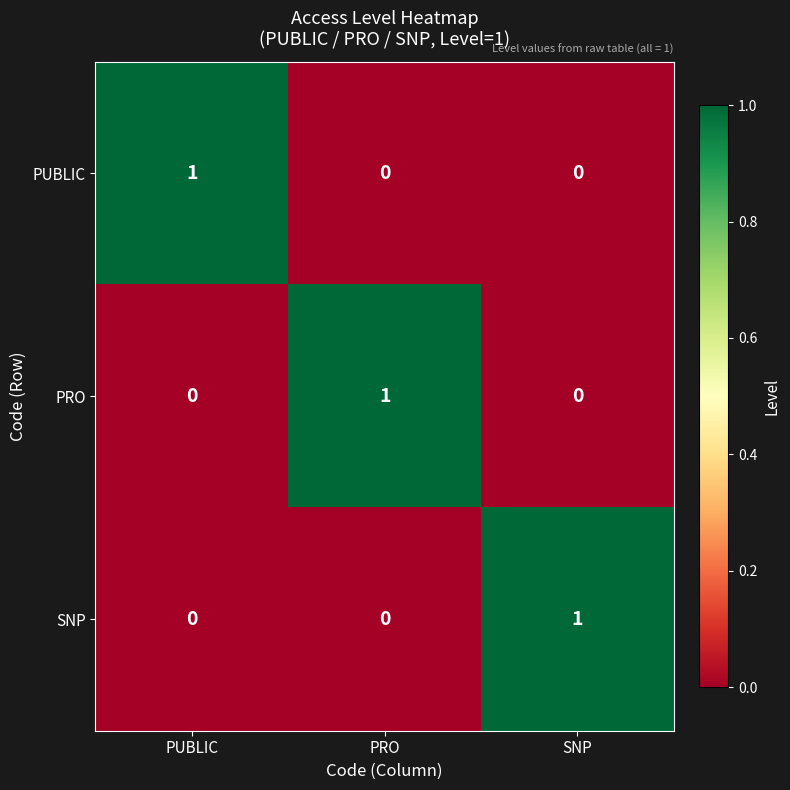

Count the SNP values in the range 0 to 1.

3